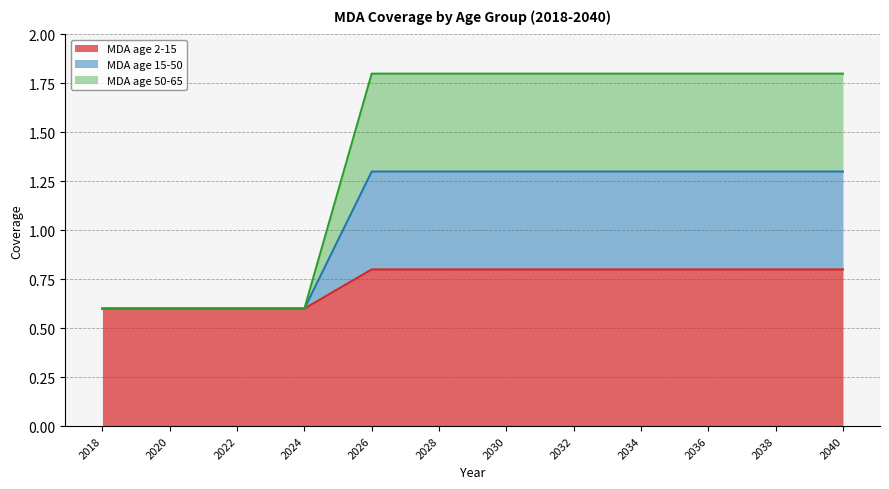

What is the difference between the maximum and minimum values in the MDA age 50-65 series?

1.2